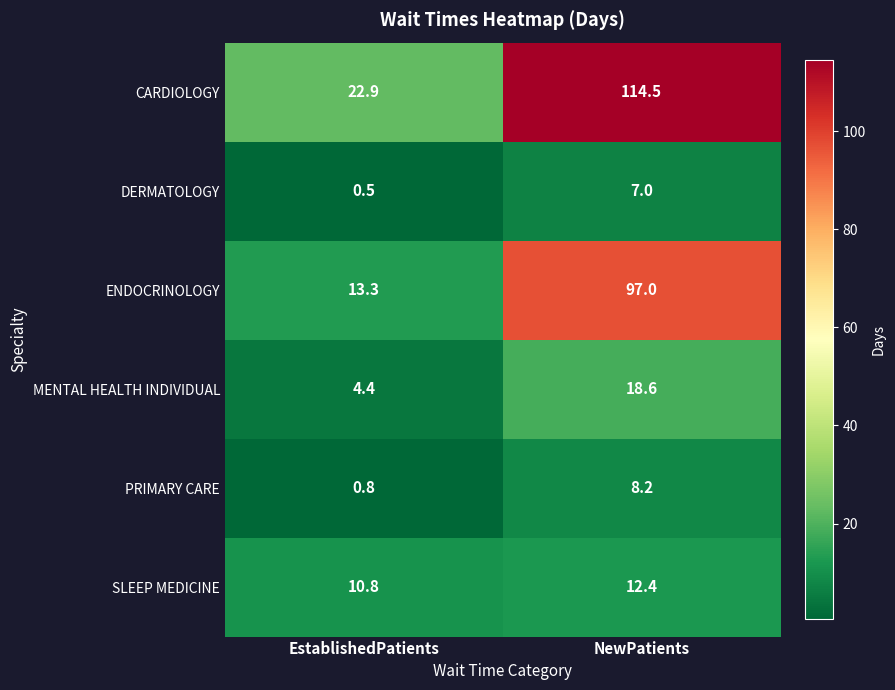

Reading left to right, transcribe all the data shown in this chart.

CARDIOLOGY: EstablishedPatients=22.9	NewPatients=114.5
DERMATOLOGY: EstablishedPatients=0.5	NewPatients=7.0
ENDOCRINOLOGY: EstablishedPatients=13.3	NewPatients=97.0
MENTAL HEALTH INDIVIDUAL: EstablishedPatients=4.4	NewPatients=18.6
PRIMARY CARE: EstablishedPatients=0.8	NewPatients=8.2
SLEEP MEDICINE: EstablishedPatients=10.8	NewPatients=12.4